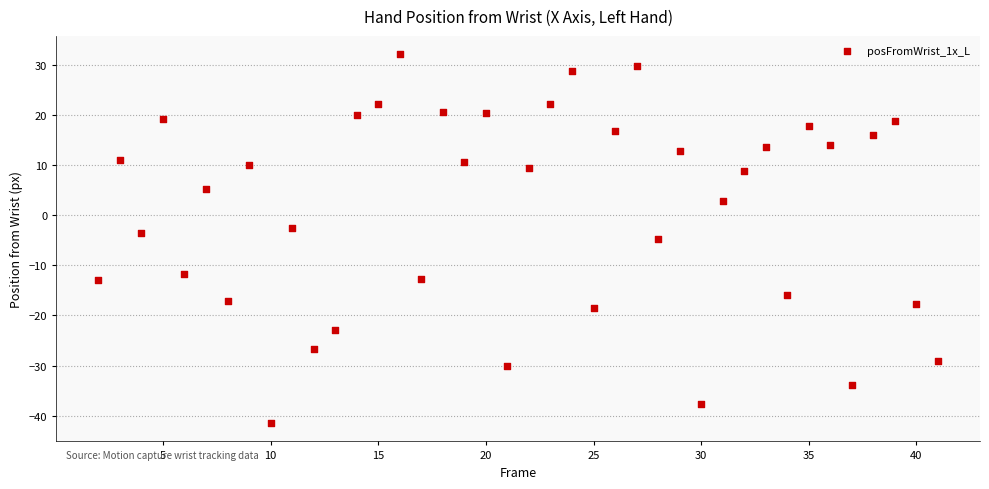

What is the range of X values (max minus min)?

39.0